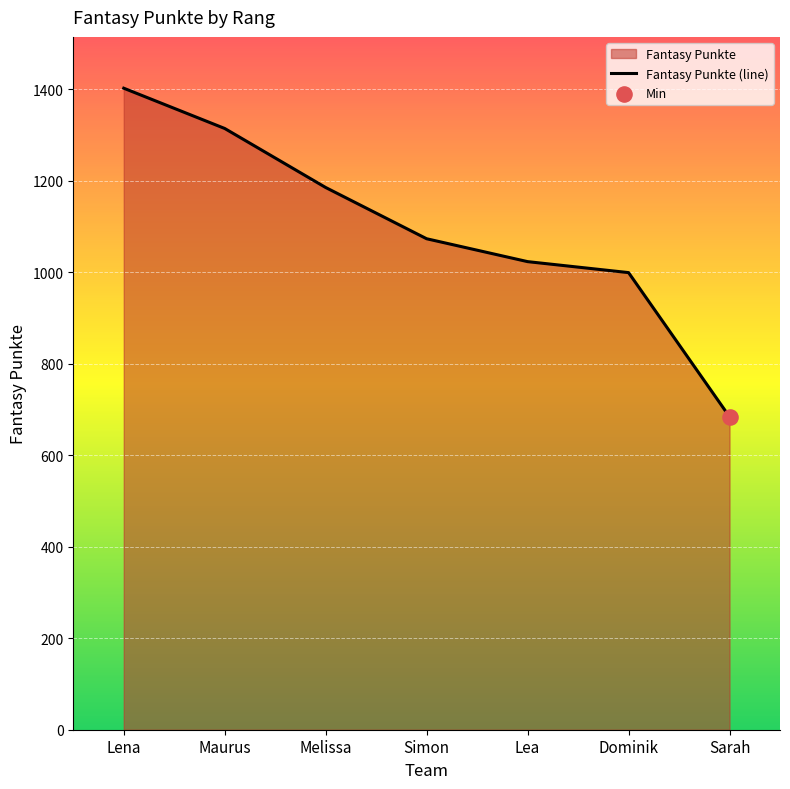

Approximately how many times larger is the value at Melissa compared to Lena?

0.8